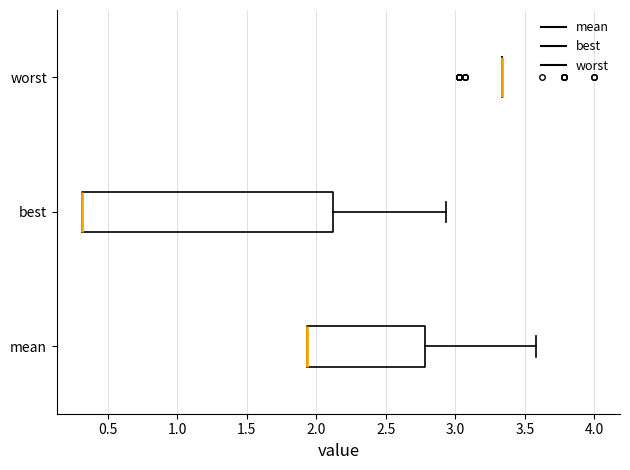

Reading bottom to top, transcribe this box plot: for each box, give where its median line is, the range the box spans, and where its two whiskers end, as read against the x-axis. The values are not printed on the chart, so give them approximately, as read against the axis.

mean: median 1.95 (drawn on the box's left edge), box 1.95 to 2.80, whiskers 1.95 to 3.60
best: median 0.30 (drawn on the box's left edge), box 0.30 to 2.10, whiskers 0.30 to 2.95
worst: box collapsed to a line at 3.35, whiskers 3.35 to 3.35